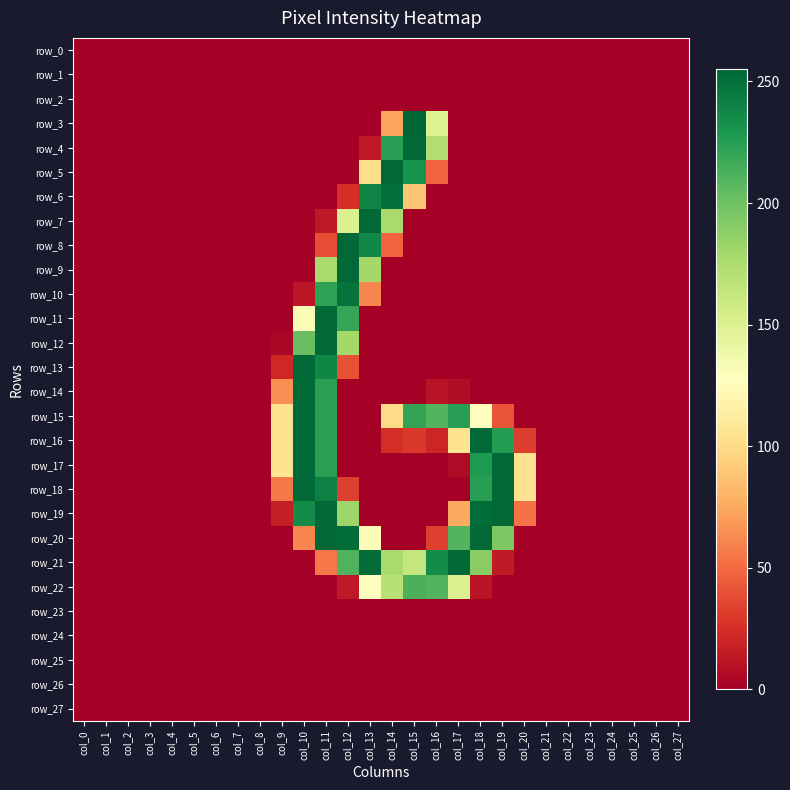

The value of row_19 at col_23 is -135. True or false?

False